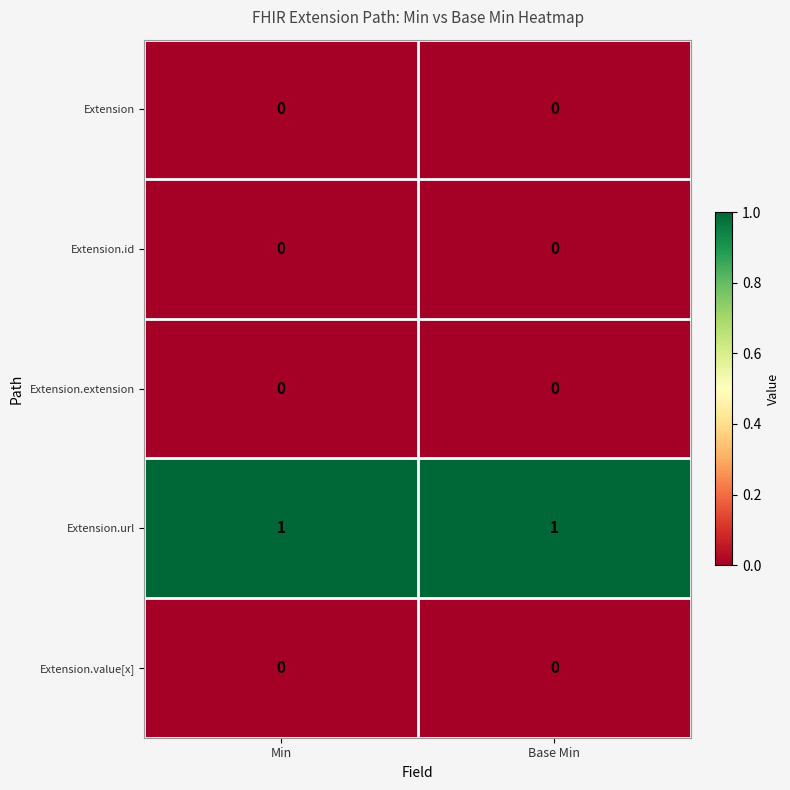

Is the value of Extension.url at Base Min greater than the value of Extension.extension at Base Min?

Yes